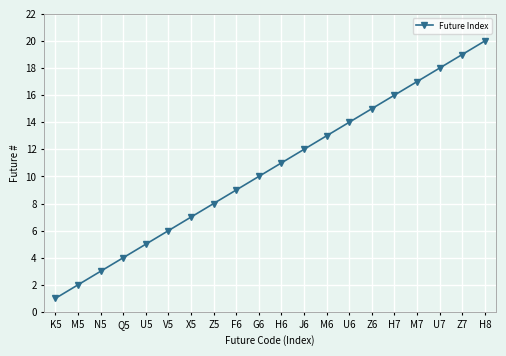

Which has a higher value, H8 or M5?

H8